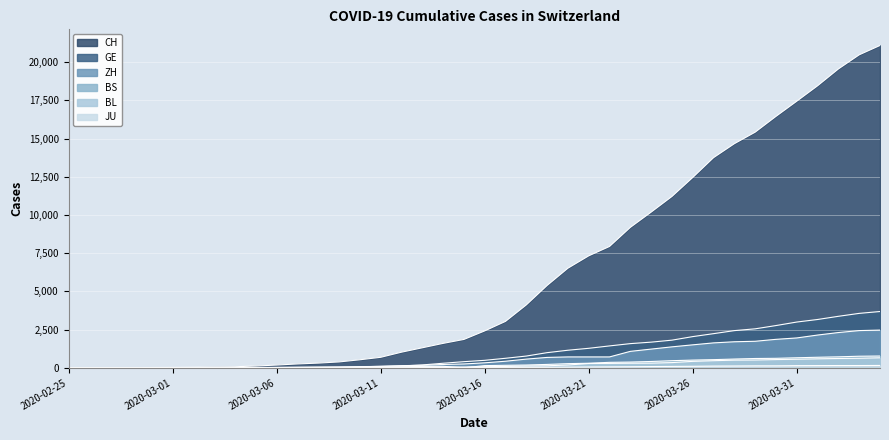

Between 2020-02-29 and 2020-03-02, which series saw the biggest shift?

CH